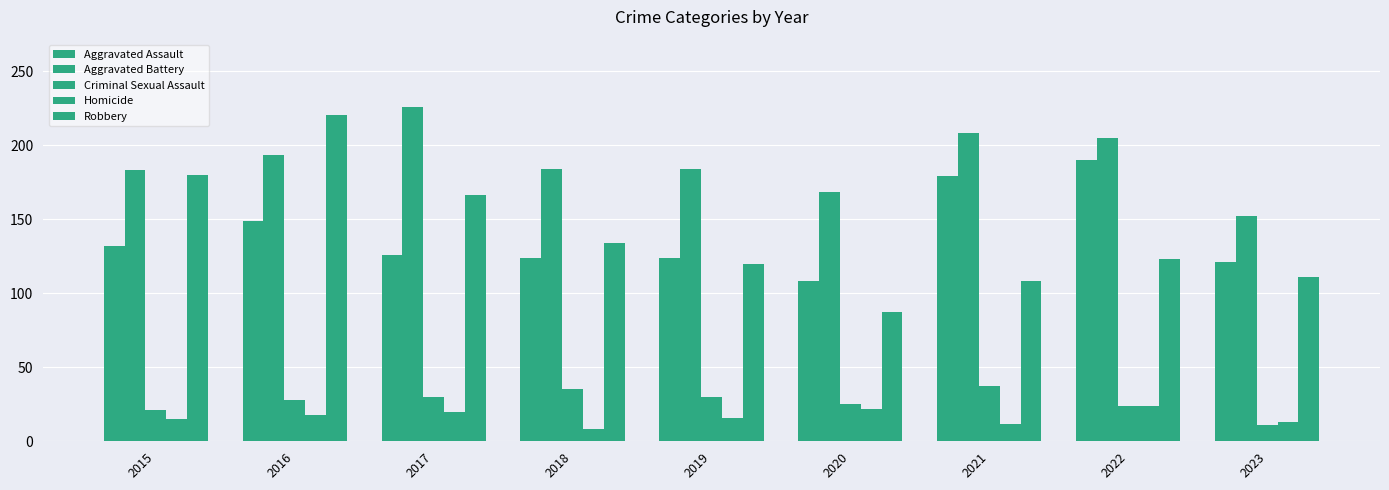

Between 2016 and 2017, which series saw the biggest shift?

Robbery